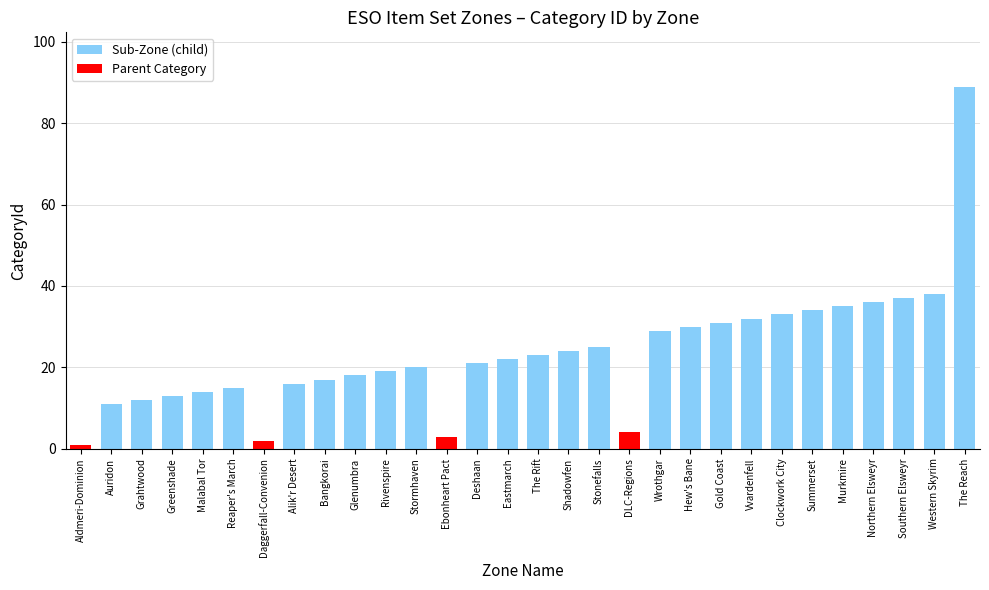

True or false: the data shows 16 at Alik'r Desert.

True